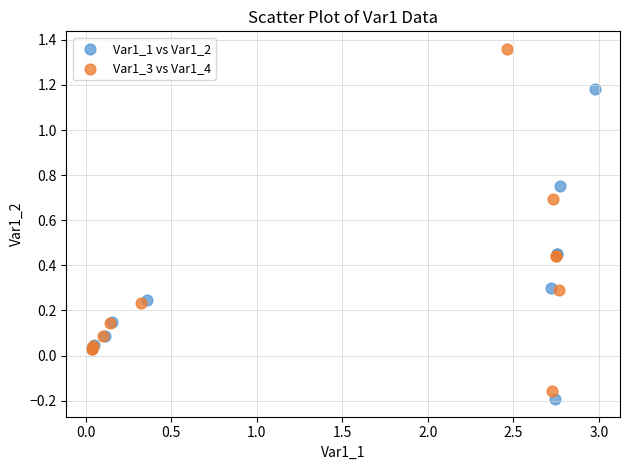

Which series has the widest spread of Y values?

Var1_3 vs Var1_4